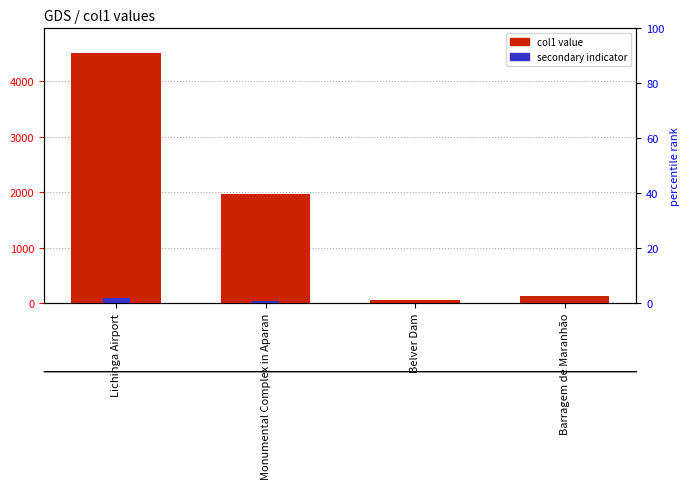

Does the chart contain stacked bars?

No